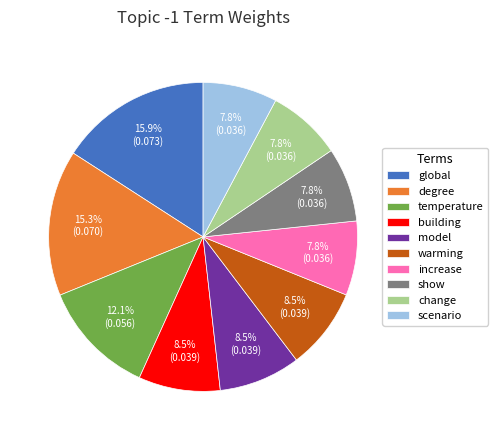

Is scenario the majority of the pie?

No